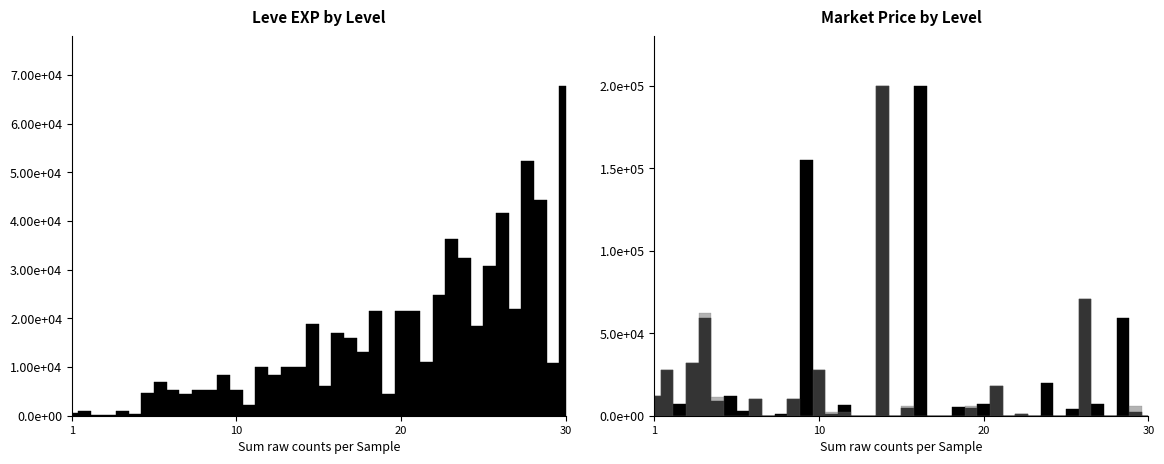

What is the difference between the Leve EXP values at 10 and 25?

22470